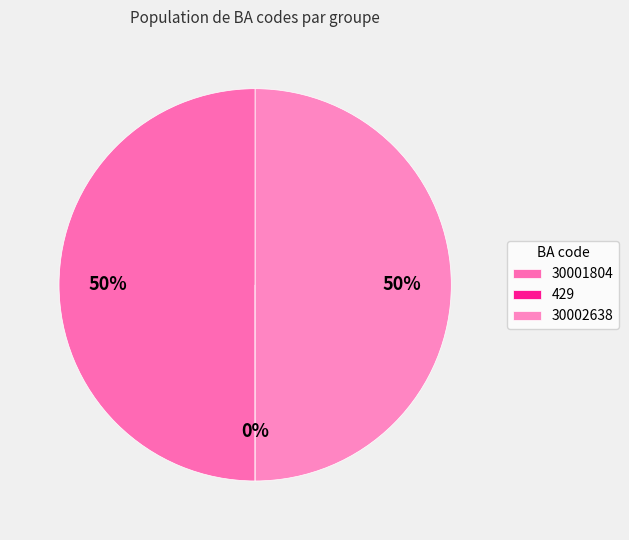

Rank the categories by value from lowest to highest.

429, 30002638, 30001804